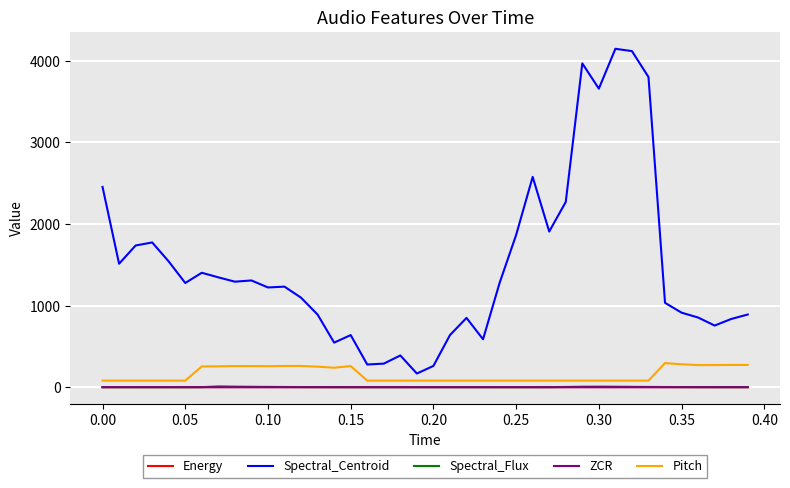

True or false: Energy and Spectral_Centroid cross at least once.

False